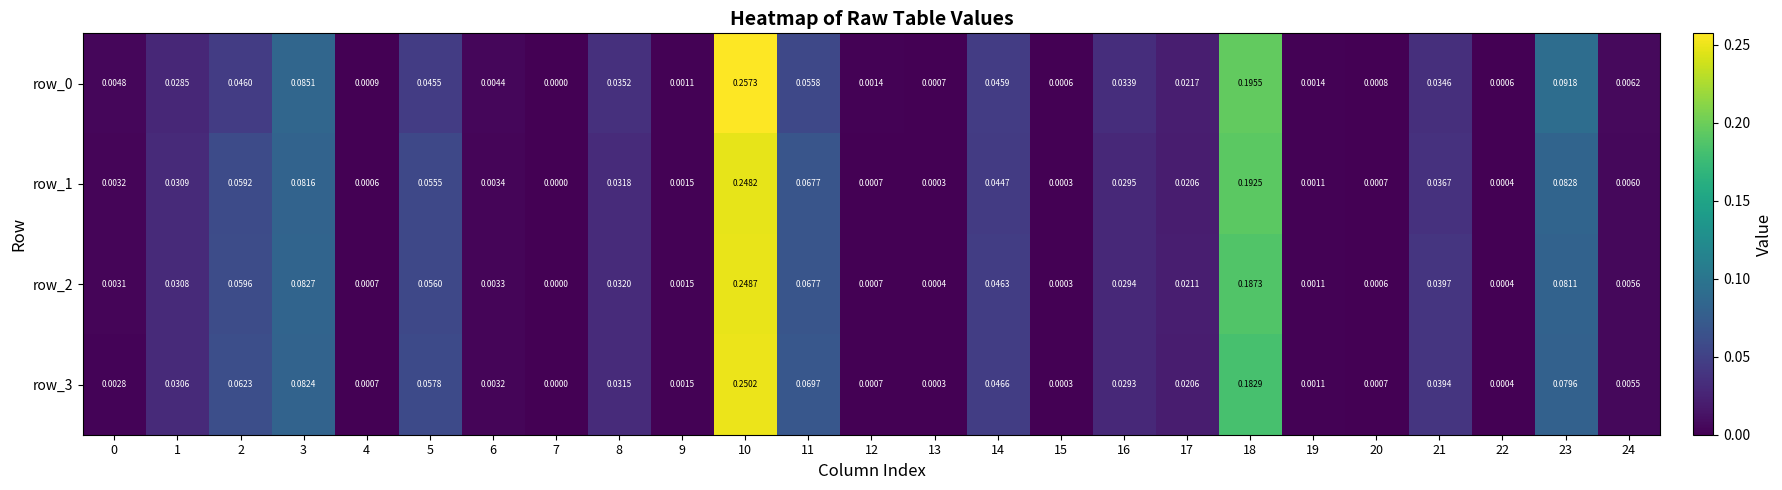

Rank the series at 23 from lowest to highest value.

row_3, row_2, row_1, row_0